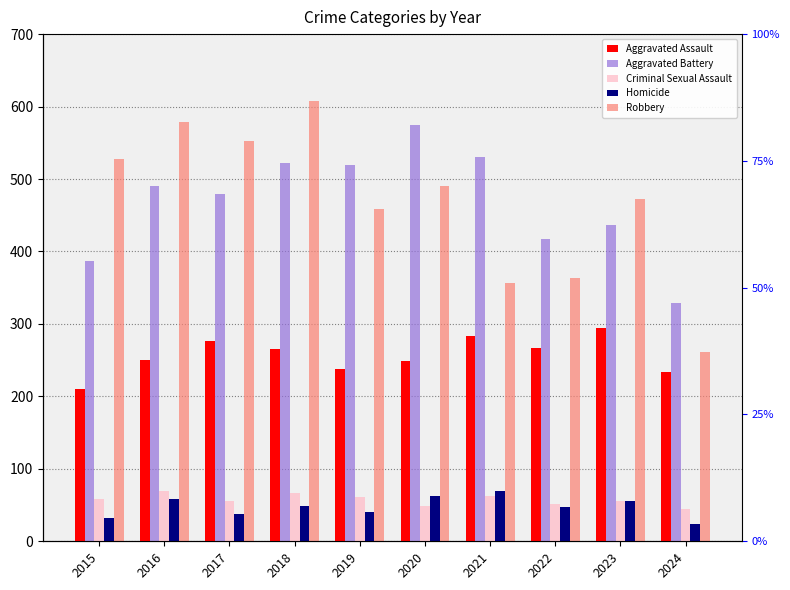

Reading left to right, list all the values displayed in this chart.

Aggravated Assault: 2015=210	2016=250	2017=276	2018=265	2019=238	2020=249	2021=284	2022=267	2023=295	2024=234
Aggravated Battery: 2015=387	2016=491	2017=480	2018=522	2019=520	2020=574	2021=531	2022=417	2023=437	2024=329
Criminal Sexual Assault: 2015=58	2016=69	2017=55	2018=66	2019=61	2020=49	2021=62	2022=52	2023=56	2024=44
Homicide: 2015=32	2016=59	2017=37	2018=49	2019=40	2020=63	2021=69	2022=47	2023=55	2024=24
Robbery: 2015=527	2016=579	2017=553	2018=608	2019=458	2020=491	2021=357	2022=364	2023=473	2024=261